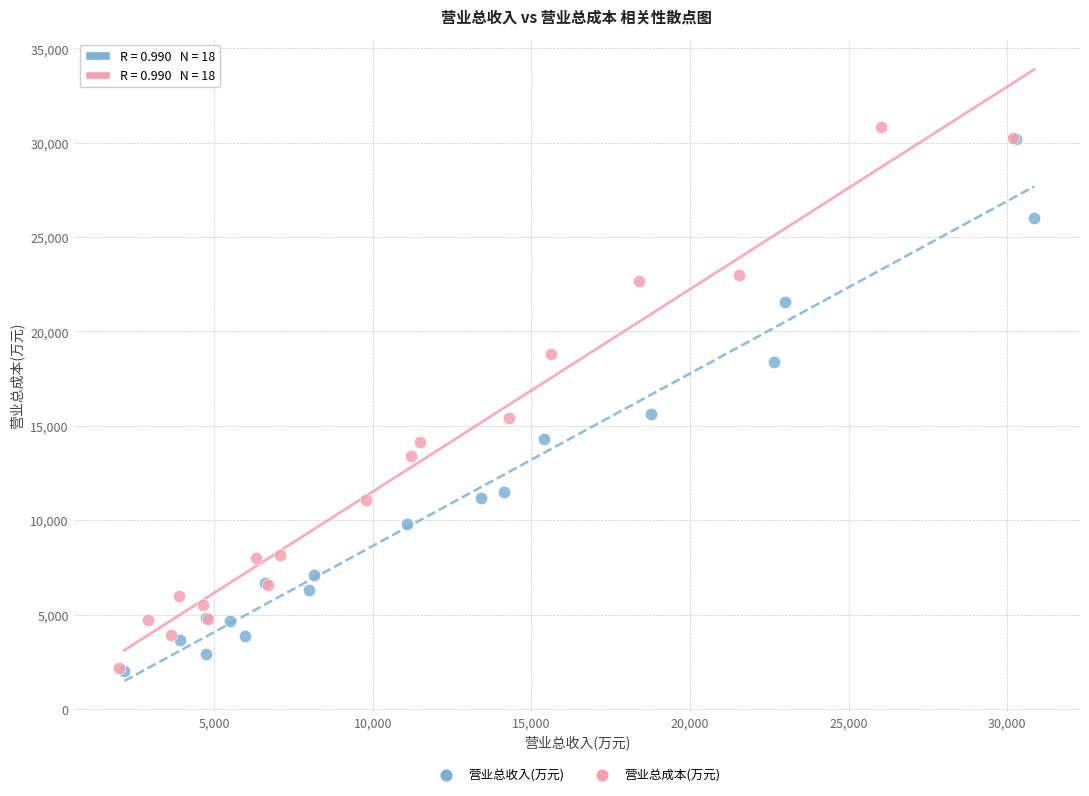

Which series reaches the maximum Y coordinate?

营业总成本(万元)